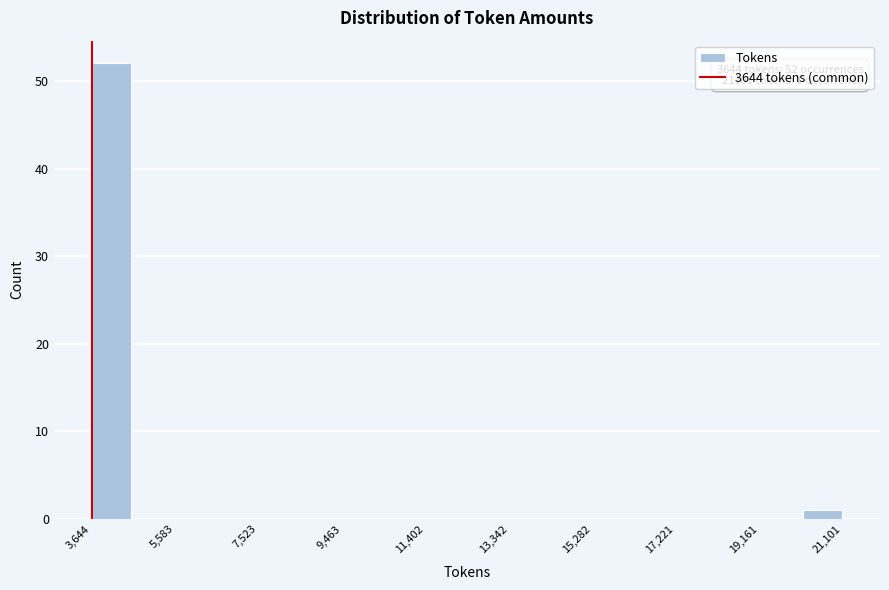

Over which range of the x-axis is the bar tallest?

3600 to 4600